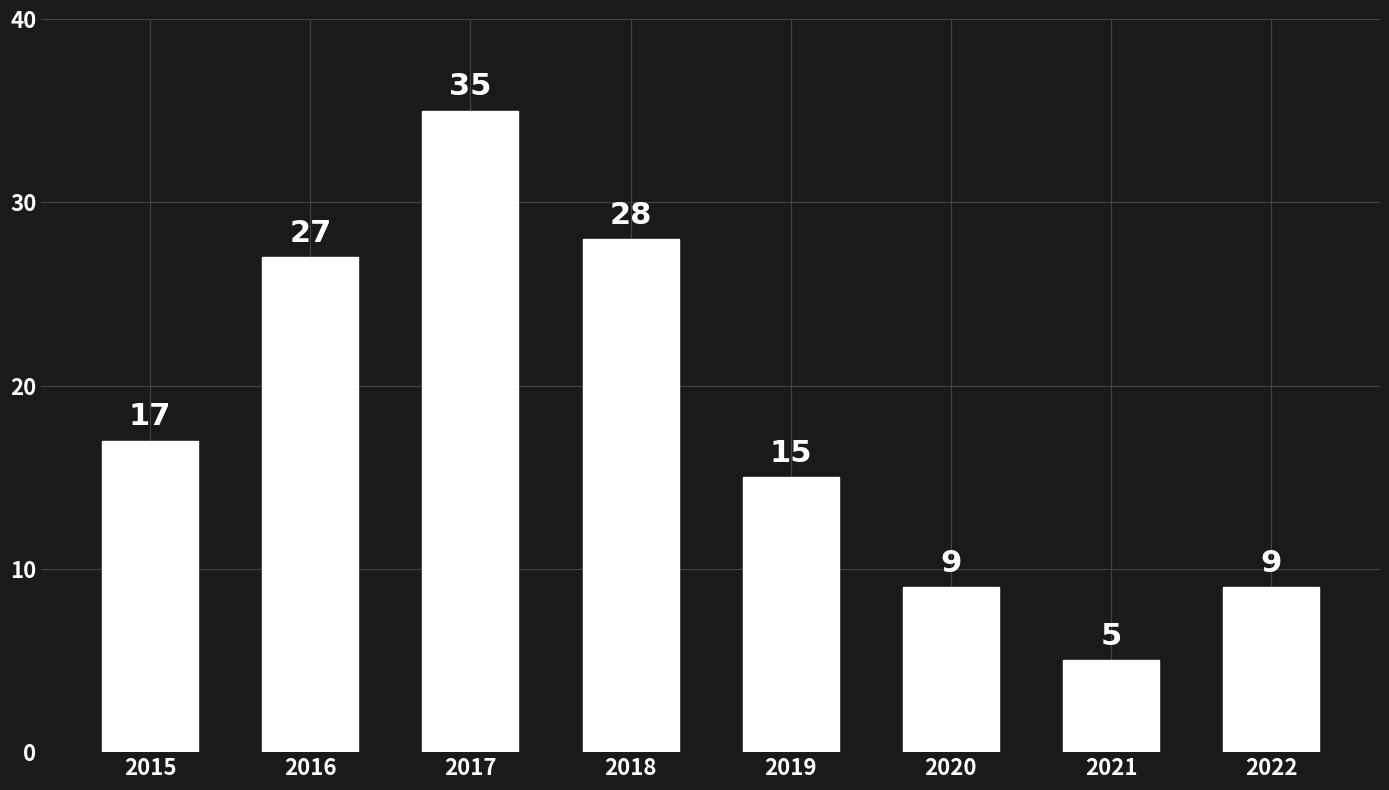

What is the sum of all values?

145